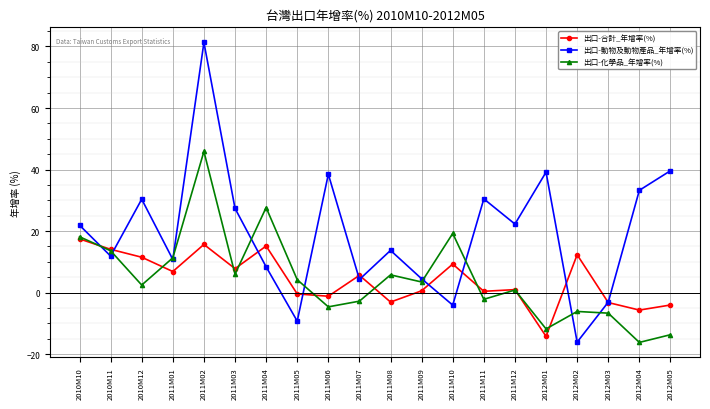

Is it true that 出口-化學品_年增率(%) equals 42.2 at 2011M04?

False